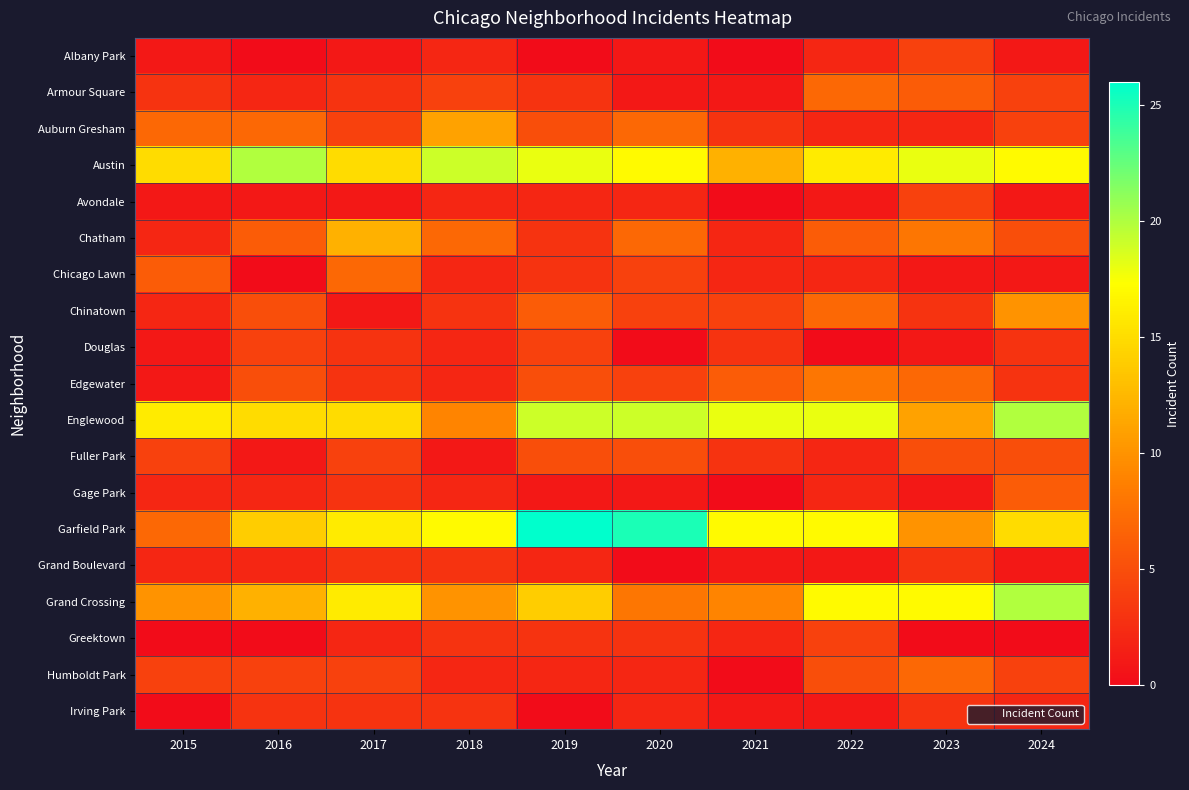

At how many categories does at least one series exceed 13?

10